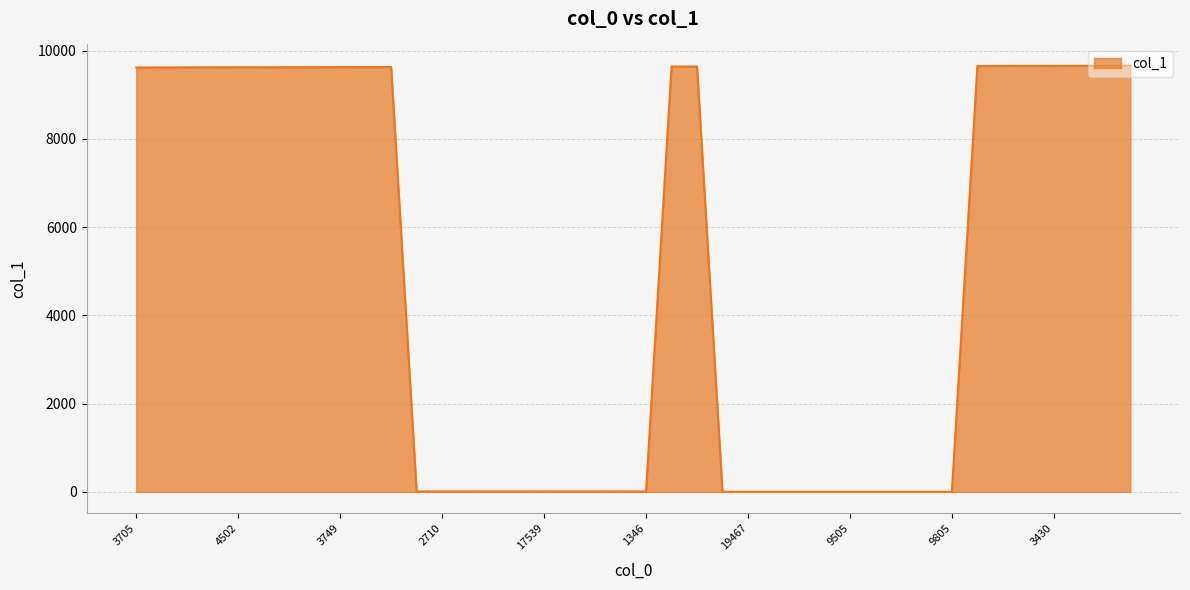

How many lines are shown in the chart?

1